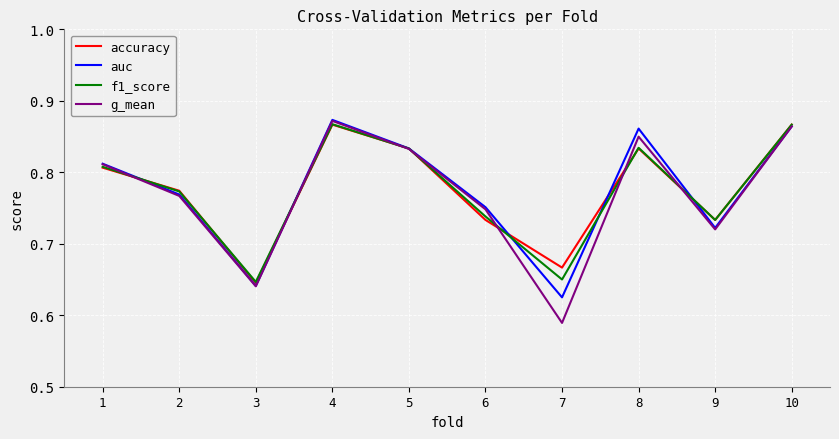

Is it true that accuracy equals 0.4 at 10?

False